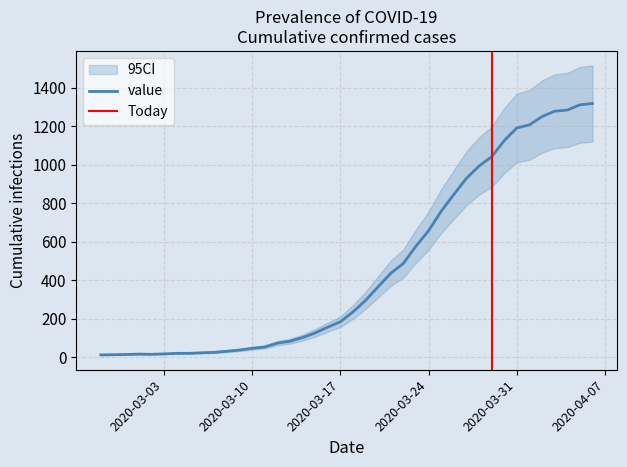

What is the average value?

467